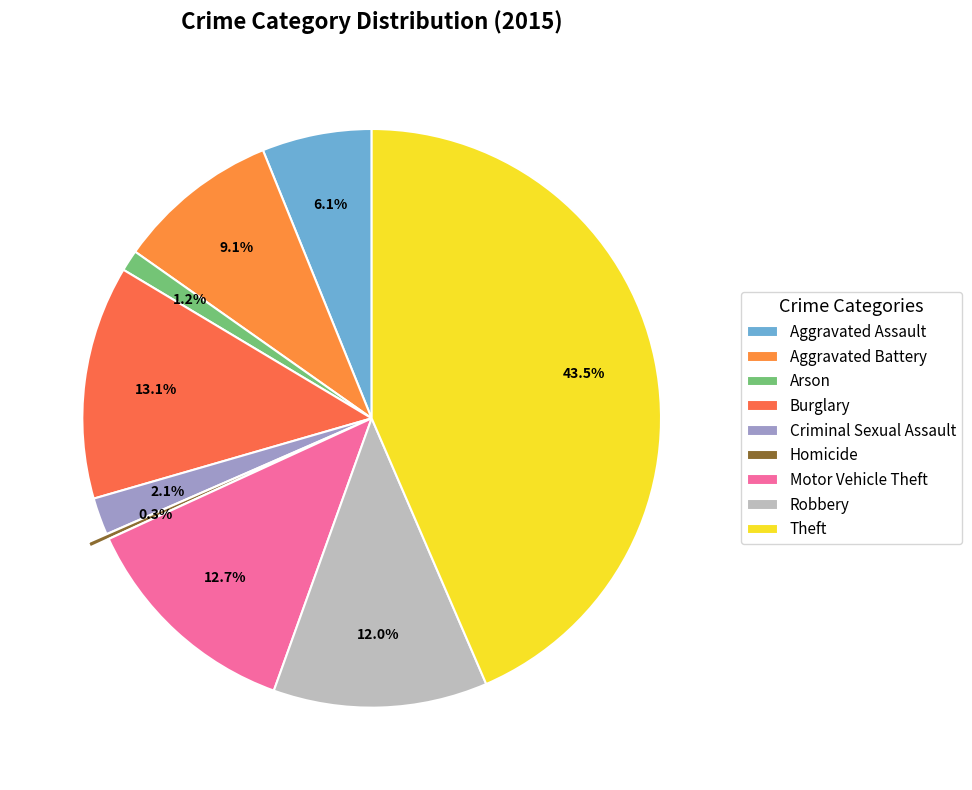

Is there any slice that represents more than half of the pie?

No